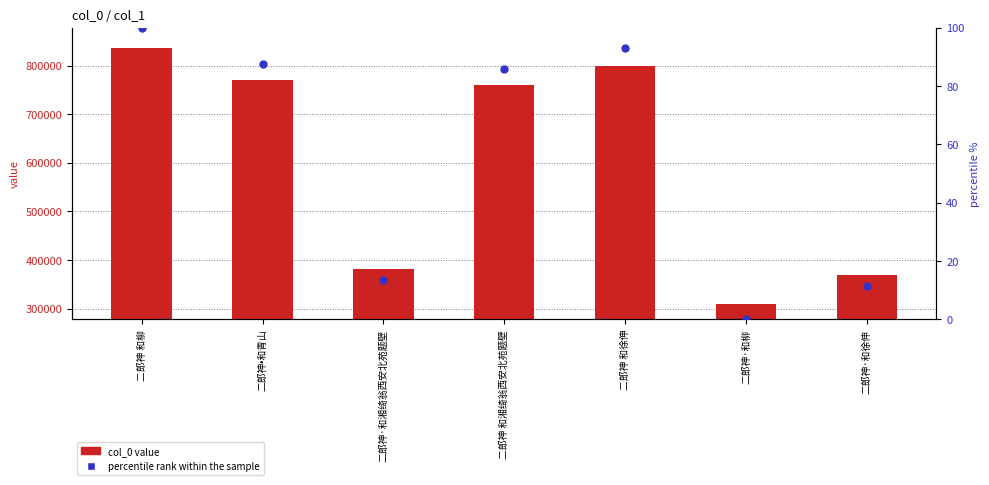

What is the total value across all series at 二郎神 和柳?

835993.0